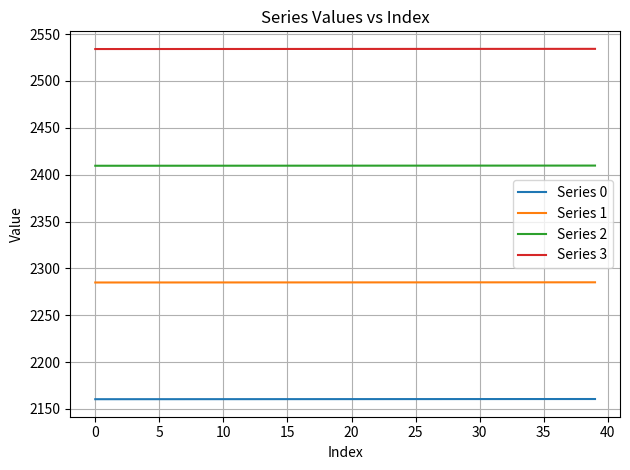

How many values in the Series 1 series are below 2285?

15